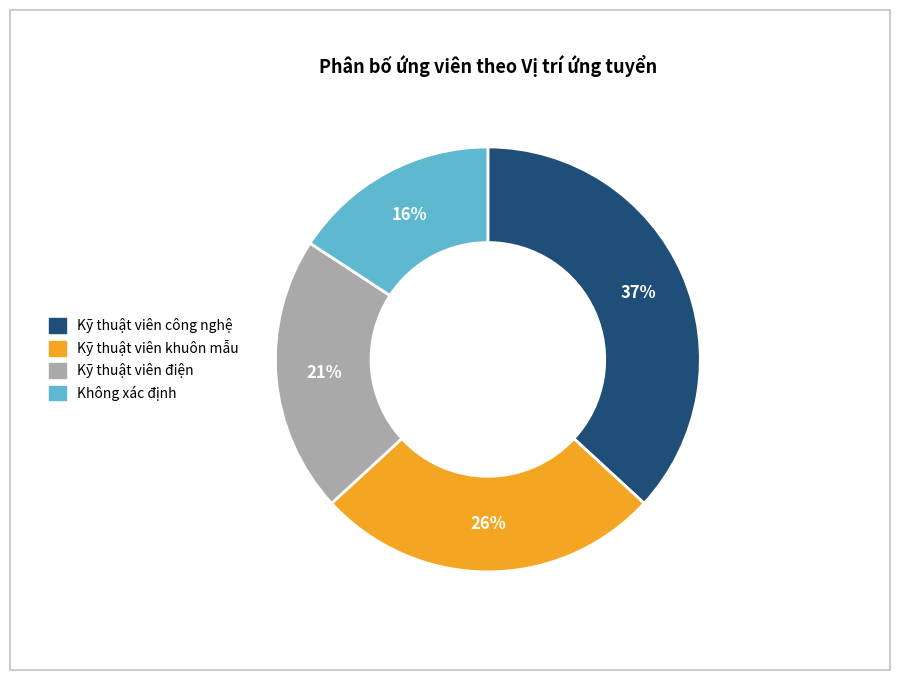

Is the sum of Không xác định and Kỹ thuật viên công nghệ greater than half?

Yes